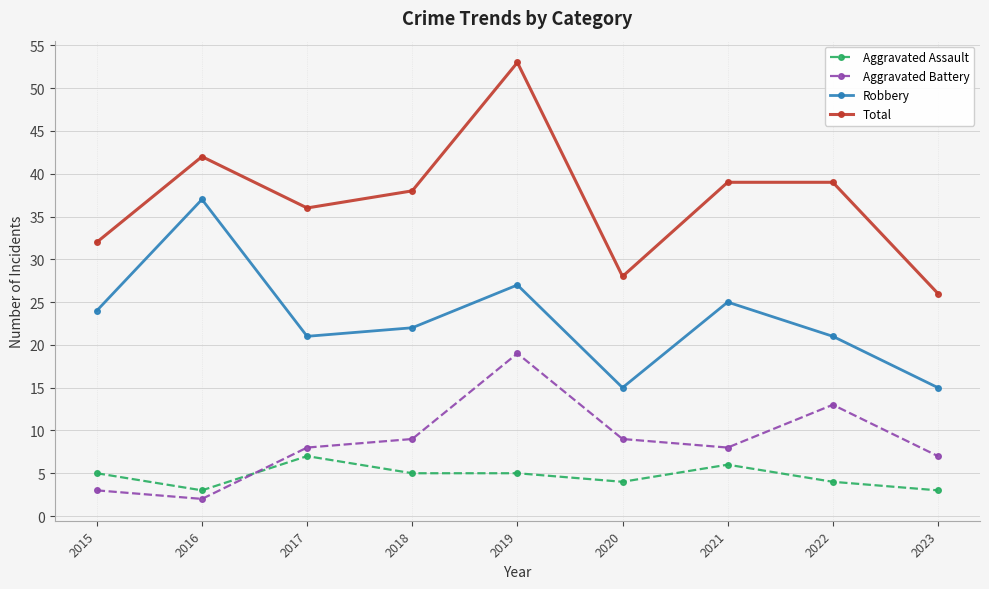

True or false: Robbery and Total intersect in this chart.

False